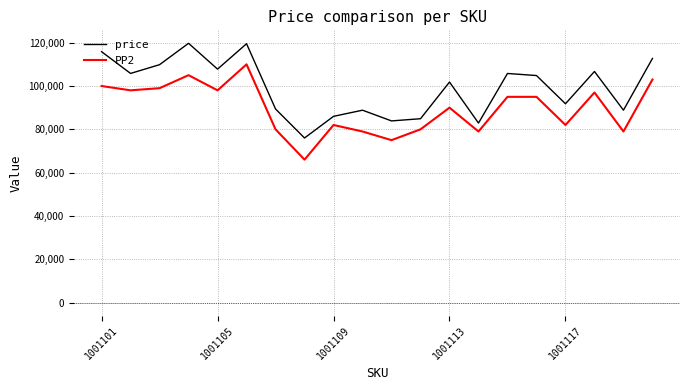

What is the difference between the maximum and minimum values in the price series?

43719